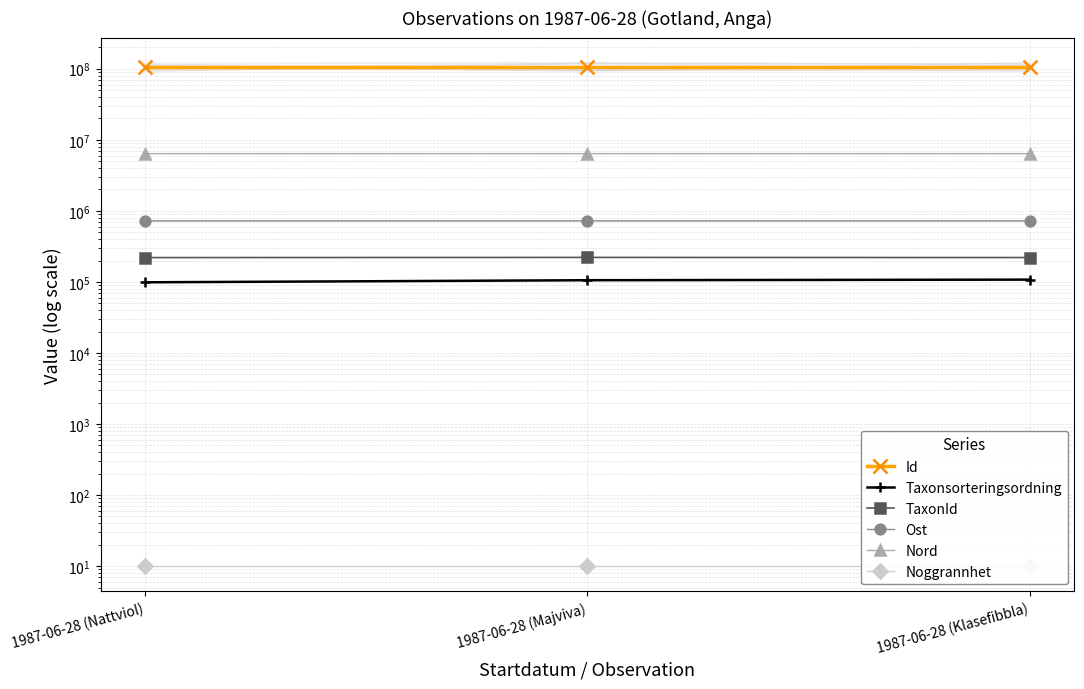

Between 1987-06-28 (Nattviol) and 1987-06-28 (Majviva), which is larger?

1987-06-28 (Majviva)